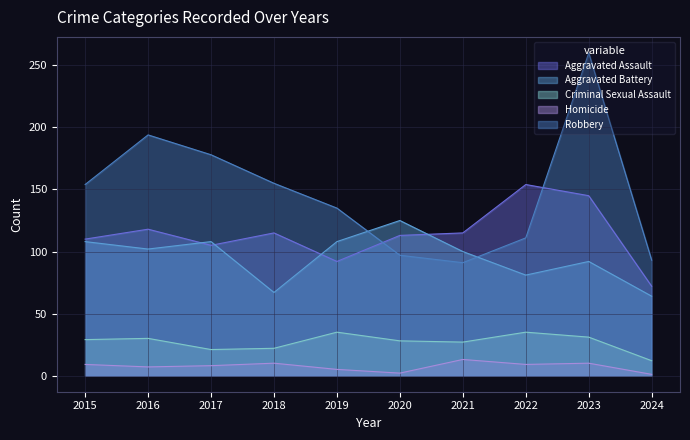

Which series changed the most between 2015 and 2016?

Robbery